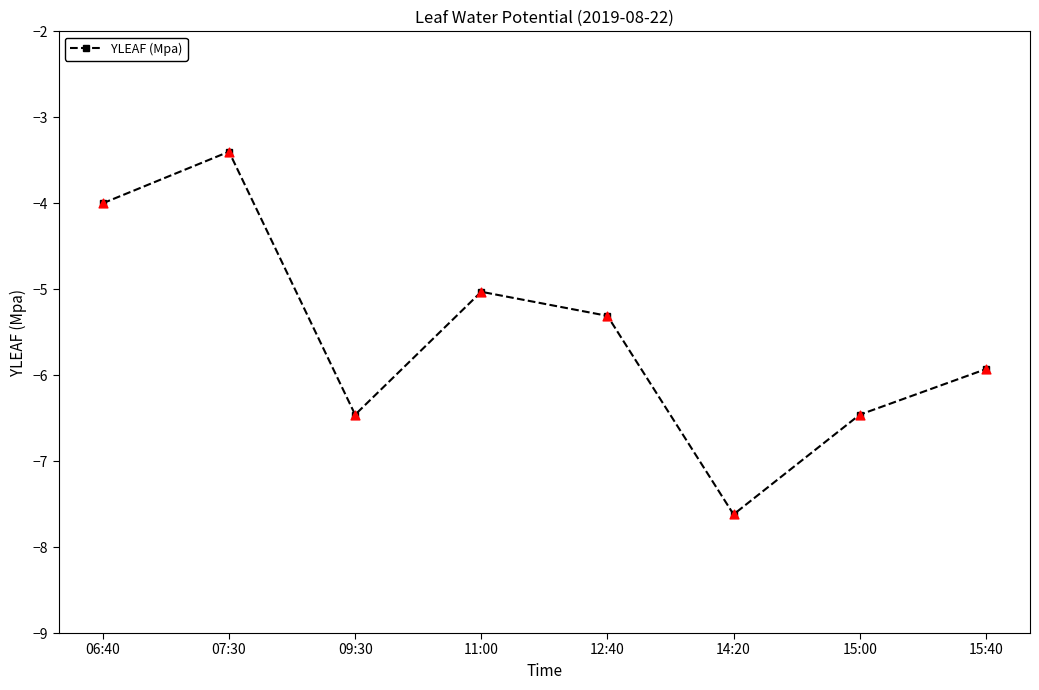

Between 07:30 and 15:00, which is larger?

07:30